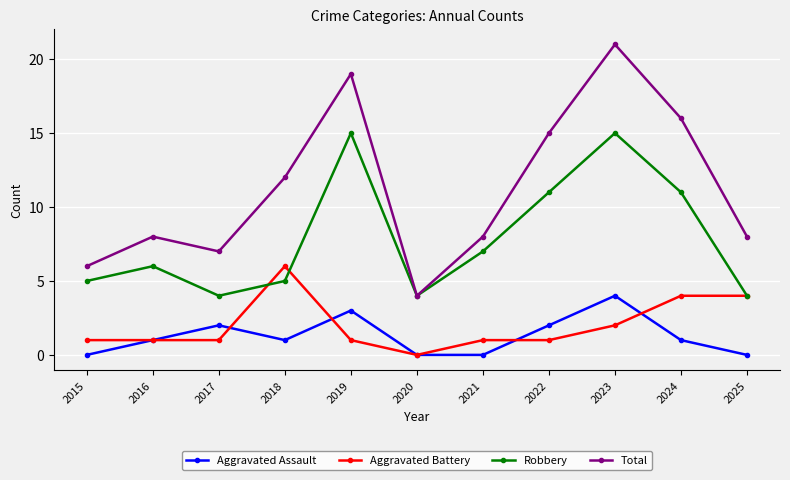

After their last crossing, which series has the higher values: Aggravated Assault or Aggravated Battery?

Aggravated Battery